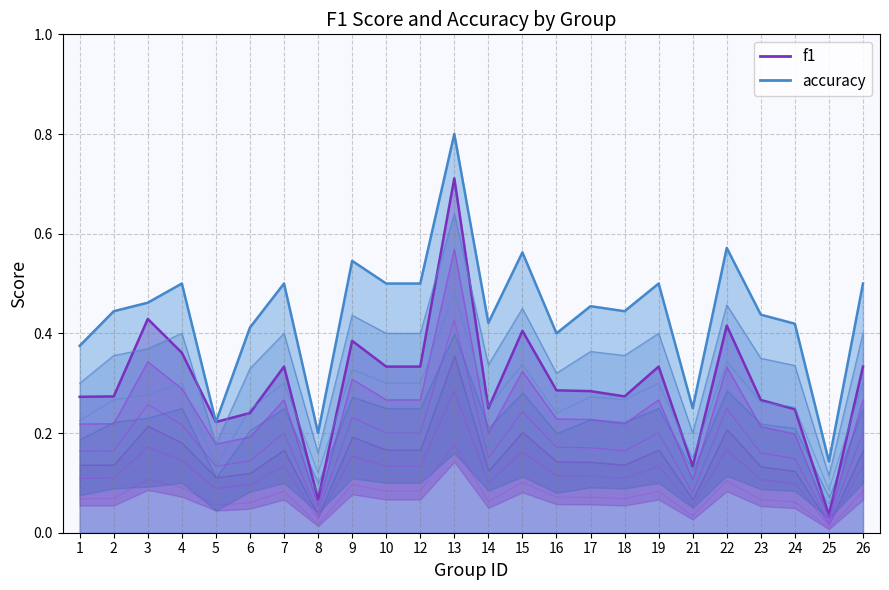

Reading left to right, list all the values displayed in this chart.

f1: 1=0.3	2=0.3	3=0.4	4=0.4	5=0.2	6=0.2	7=0.3	8=0.1	9=0.4	10=0.3	12=0.3	13=0.7	14=0.2	15=0.4	16=0.3	17=0.3	18=0.3	19=0.3	21=0.1	22=0.4	23=0.3	24=0.2	25=0.0	26=0.3
accuracy: 1=0.4	2=0.4	3=0.5	4=0.5	5=0.2	6=0.4	7=0.5	8=0.2	9=0.5	10=0.5	12=0.5	13=0.8	14=0.4	15=0.6	16=0.4	17=0.5	18=0.4	19=0.5	21=0.2	22=0.6	23=0.4	24=0.4	25=0.1	26=0.5